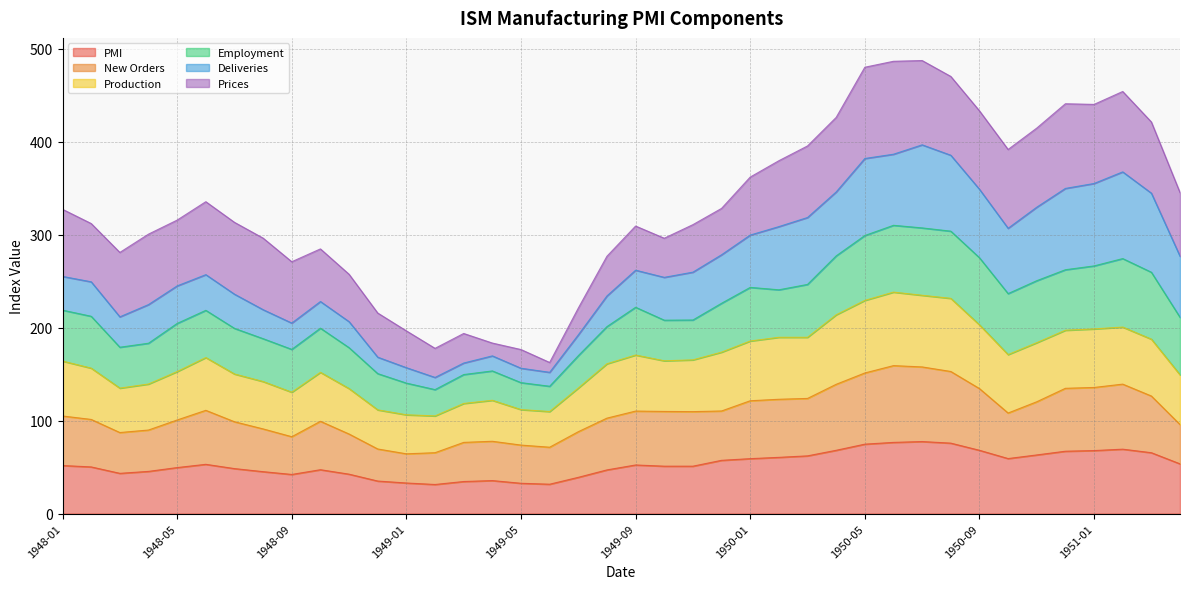

What is the minimum value for PMI?

31.3